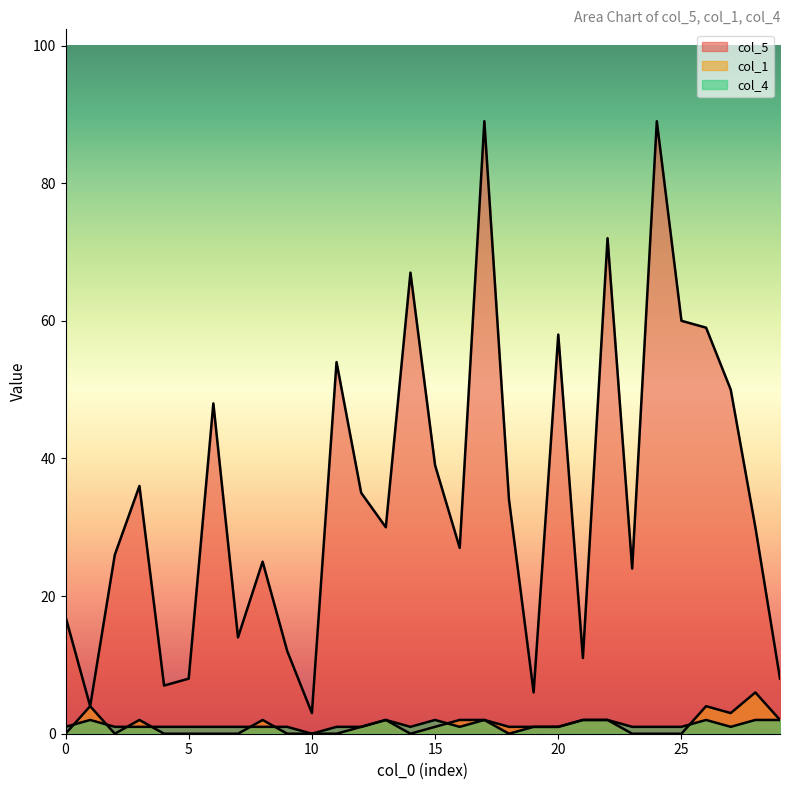

At 28, list the series in order from smallest to largest.

col_4, col_1, col_5